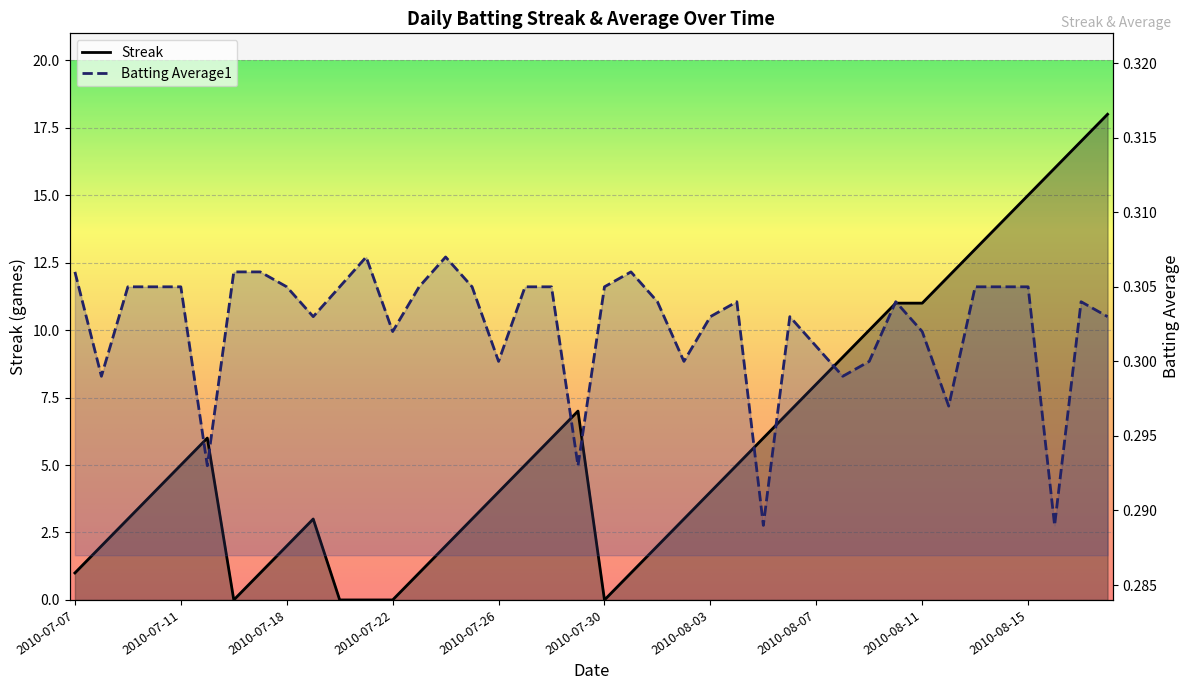

Where is the first local maximum for Streak?

2010-07-15